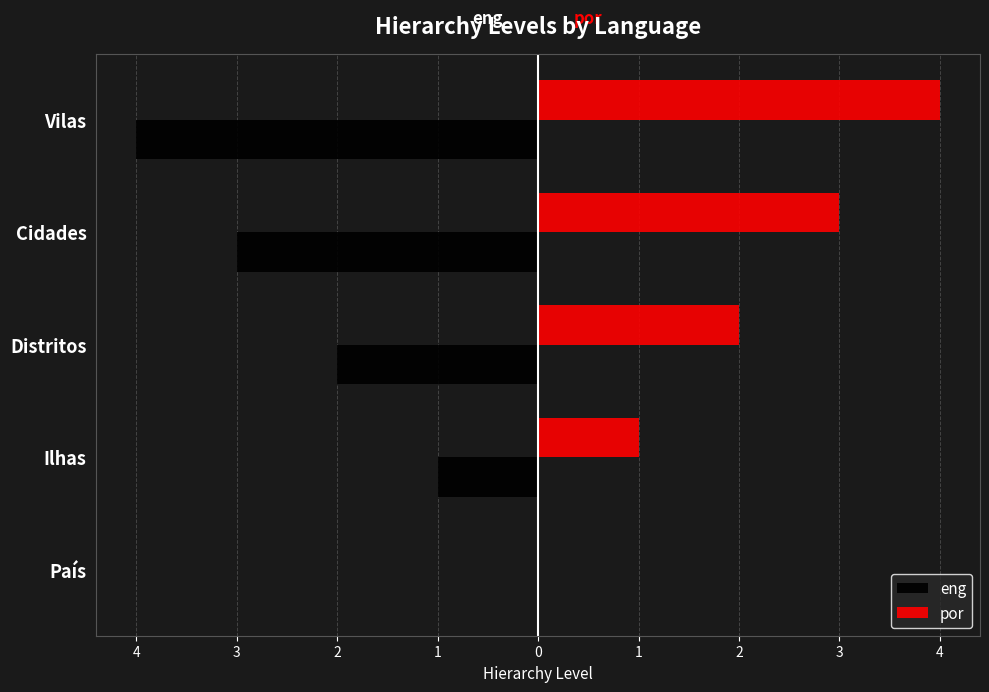

Rank the series by their average value, from highest to lowest.

por, eng